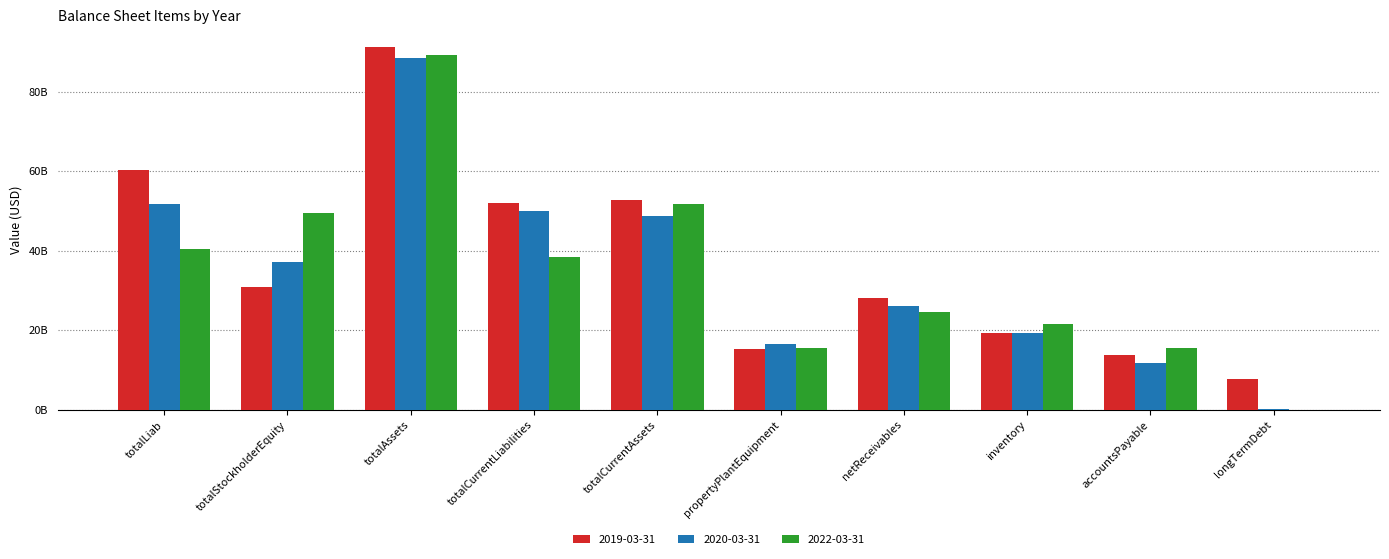

Are the bars horizontal?

No